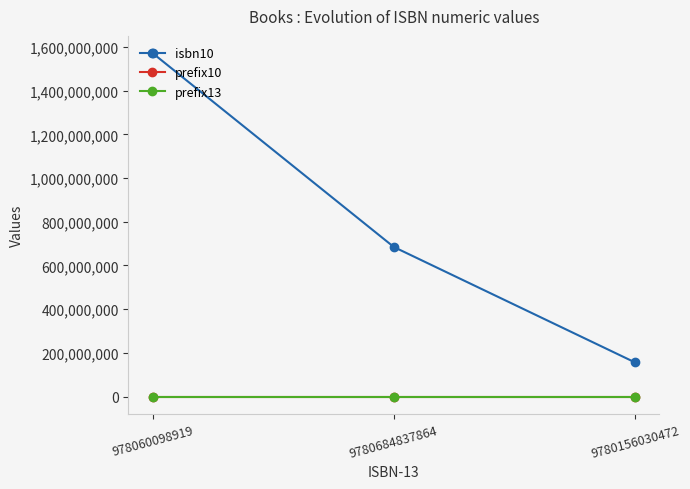

At which category does the chart reach its peak across all series?

978060098919